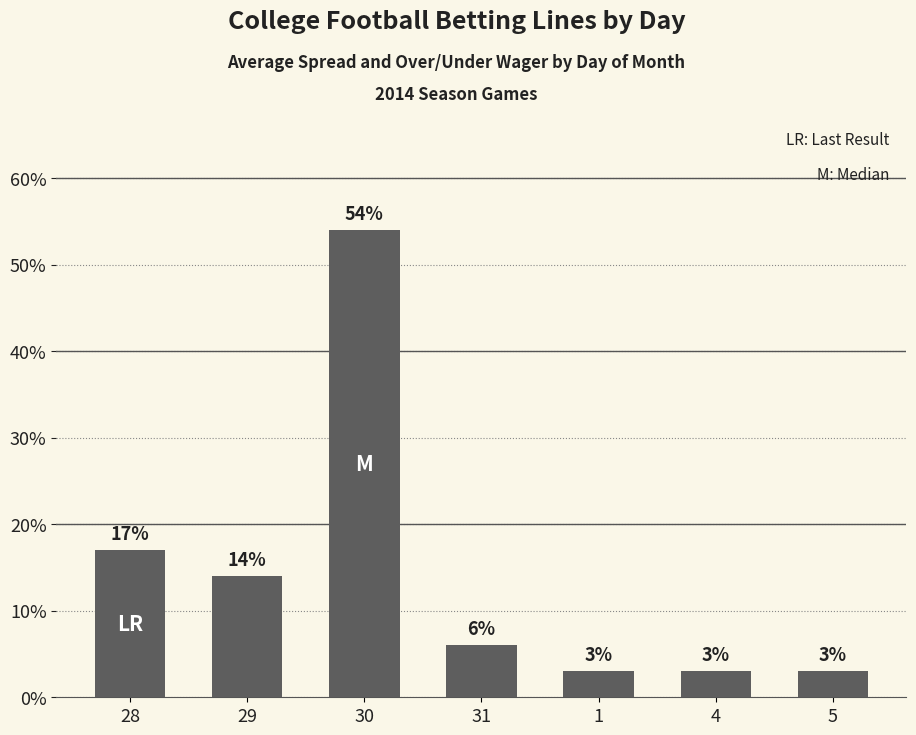

What is the sum of all values?

100